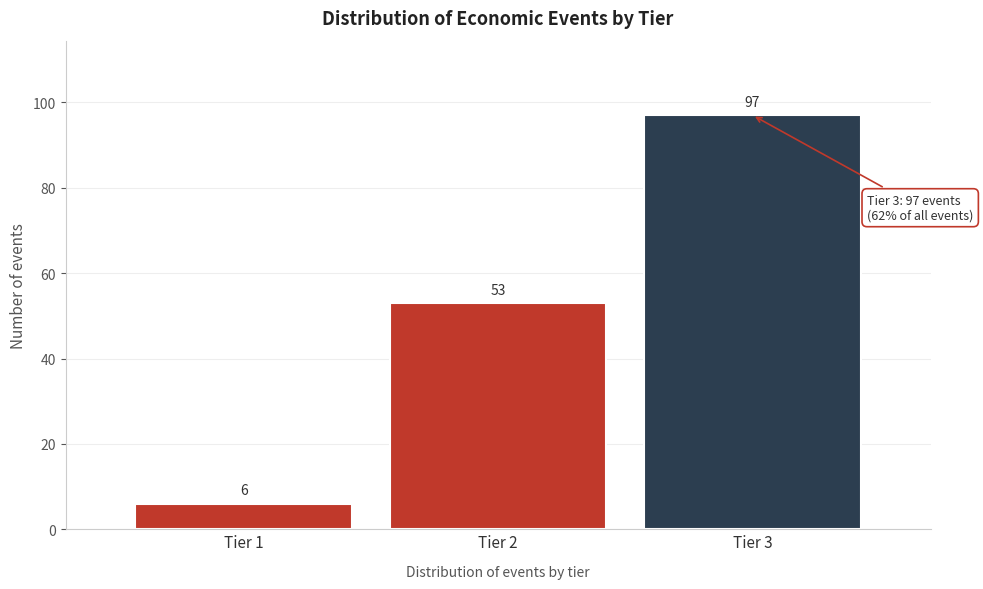

Reading left to right, list all the values displayed in this chart.

Tier 1=6	Tier 2=53	Tier 3=97